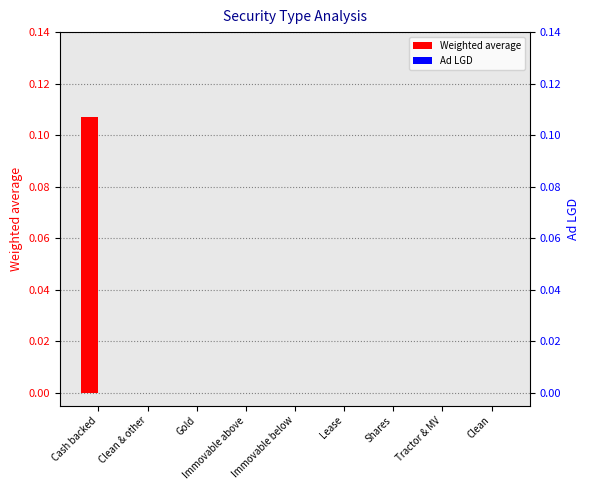

How many series are shown in this chart?

2